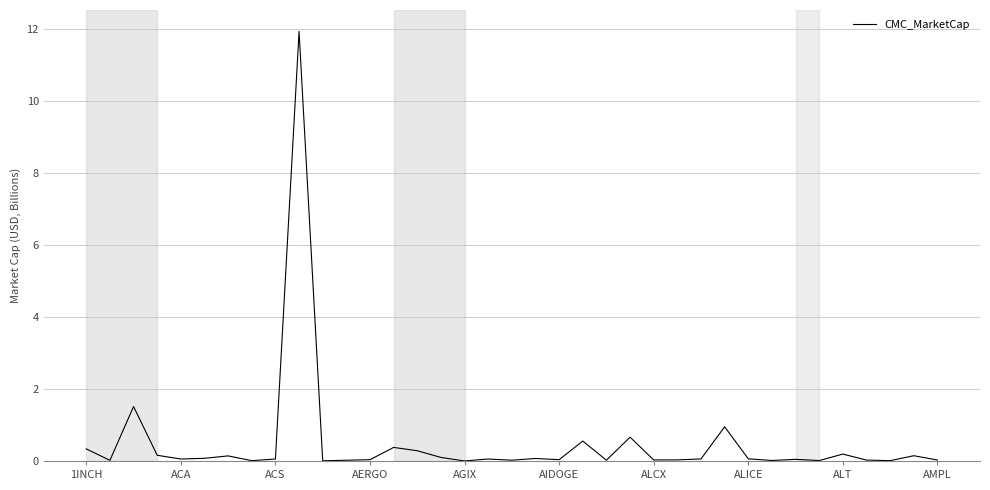

What is the difference between the maximum and minimum values?

11.9